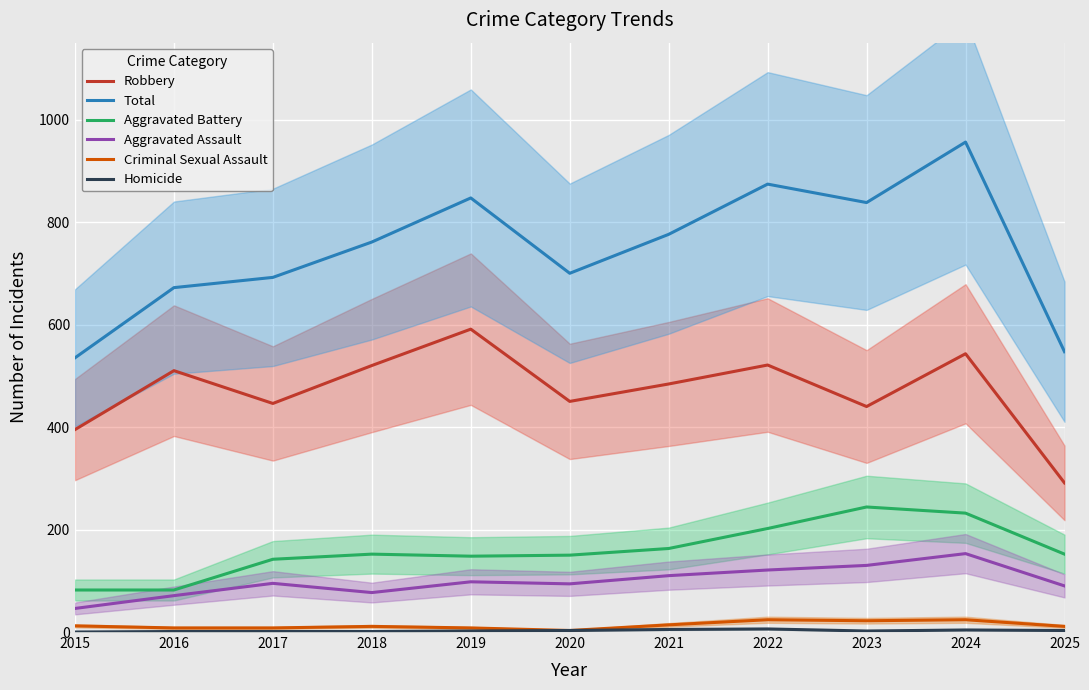

Reading left to right, transcribe all the data shown in this chart.

Robbery: 2015=395	2016=510	2017=446	2018=520	2019=591	2020=450	2021=484	2022=521	2023=440	2024=543	2025=291
Total: 2015=535	2016=672	2017=692	2018=761	2019=847	2020=700	2021=776	2022=874	2023=838	2024=956	2025=547
Aggravated Battery: 2015=82	2016=82	2017=142	2018=152	2019=148	2020=150	2021=163	2022=202	2023=244	2024=232	2025=152
Aggravated Assault: 2015=46	2016=71	2017=95	2018=77	2019=98	2020=94	2021=110	2022=121	2023=130	2024=153	2025=90
Criminal Sexual Assault: 2015=12	2016=8	2017=8	2018=11	2019=8	2020=3	2021=14	2022=24	2023=22	2024=24	2025=11
Homicide: 2015=0	2016=1	2017=1	2018=1	2019=2	2020=3	2021=5	2022=6	2023=2	2024=4	2025=3